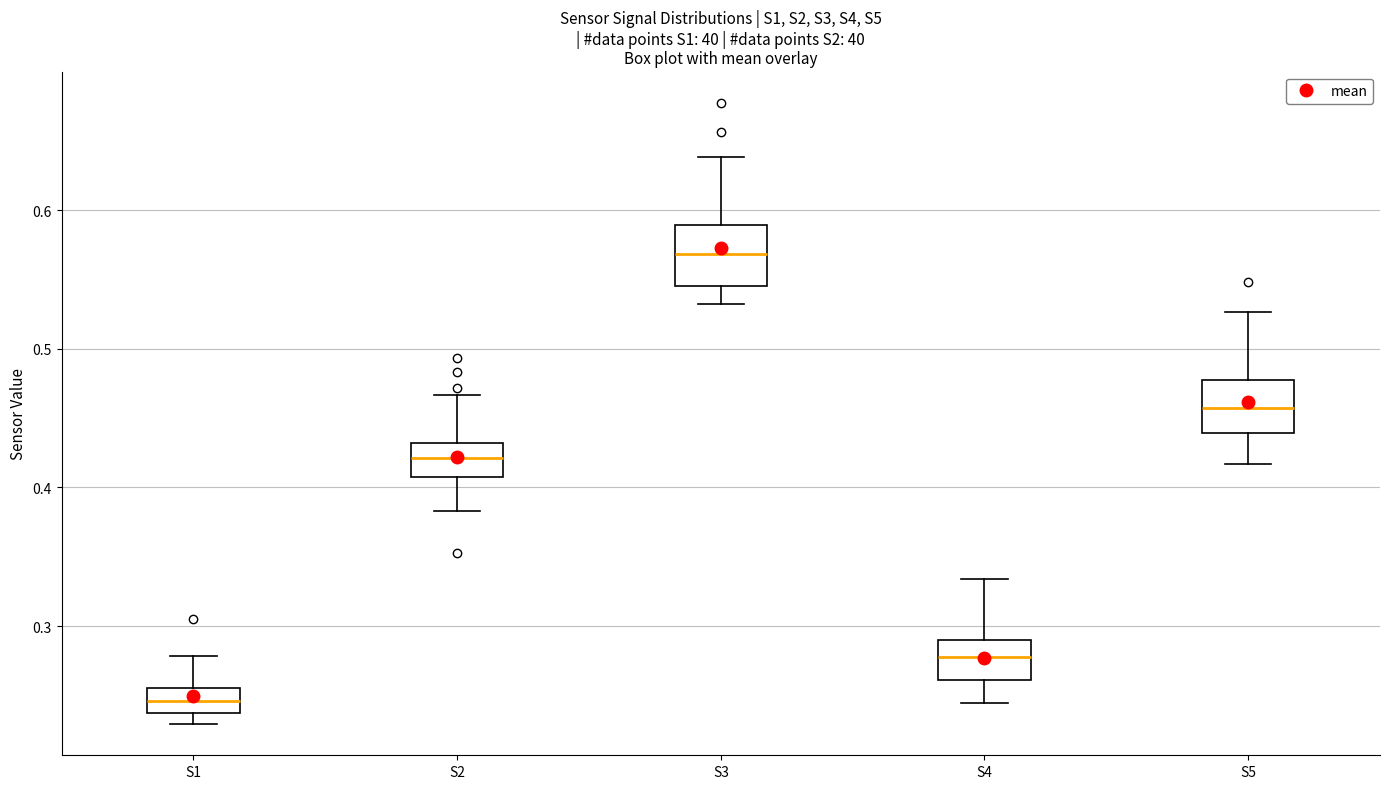

Reading left to right, read every box against the y-axis: the position of its median line, the range the box covers, and the ends of its whiskers. The values are not printed on the chart, so give them approximately, as read against the axis.

S1: median 0.25, box 0.24 to 0.26, whiskers 0.23 to 0.28
S2: median 0.42, box 0.41 to 0.43, whiskers 0.38 to 0.47
S3: median 0.57, box 0.55 to 0.59, whiskers 0.53 to 0.64
S4: median 0.28, box 0.26 to 0.29, whiskers 0.24 to 0.33
S5: median 0.46, box 0.44 to 0.48, whiskers 0.42 to 0.53